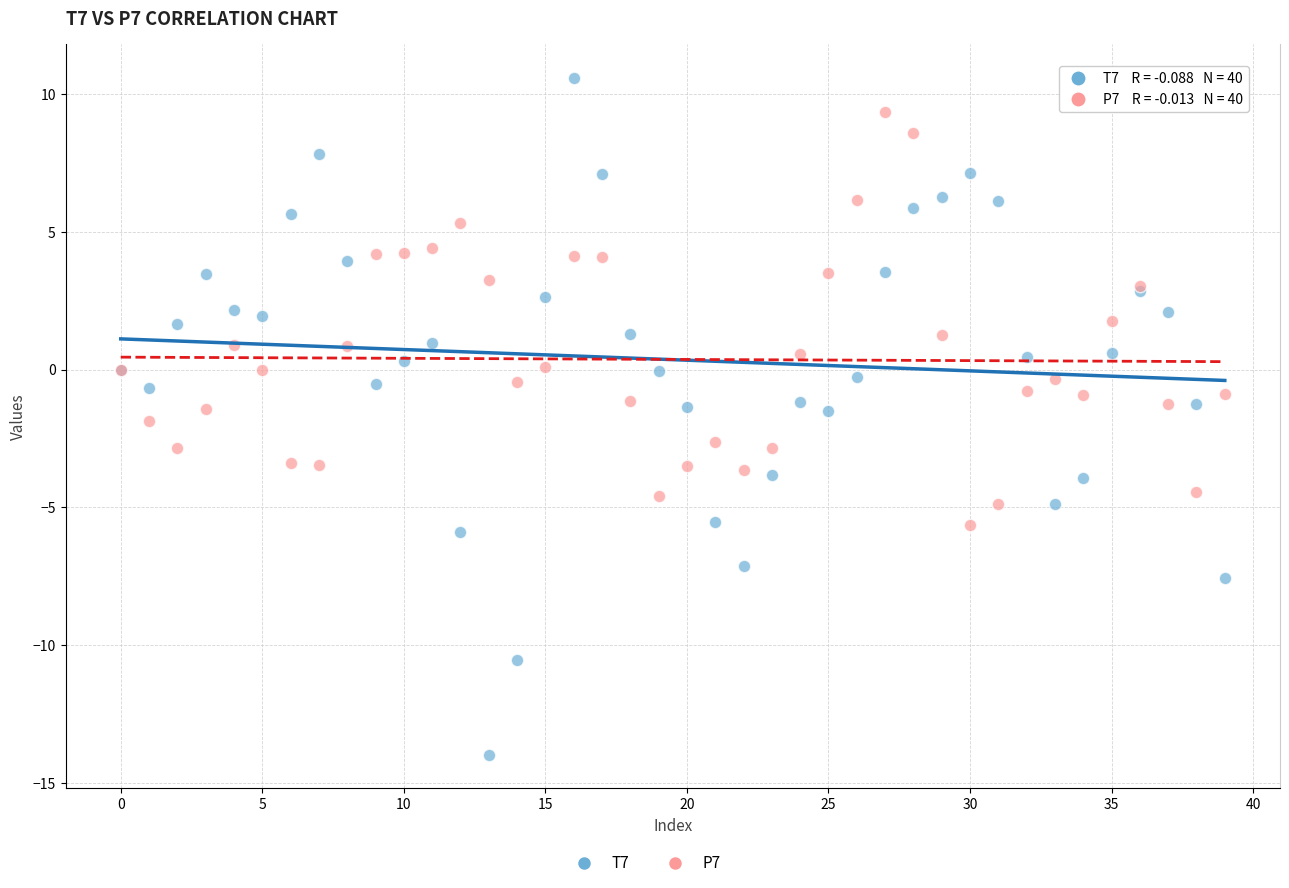

Which series has the largest Y range (max minus min)?

T7